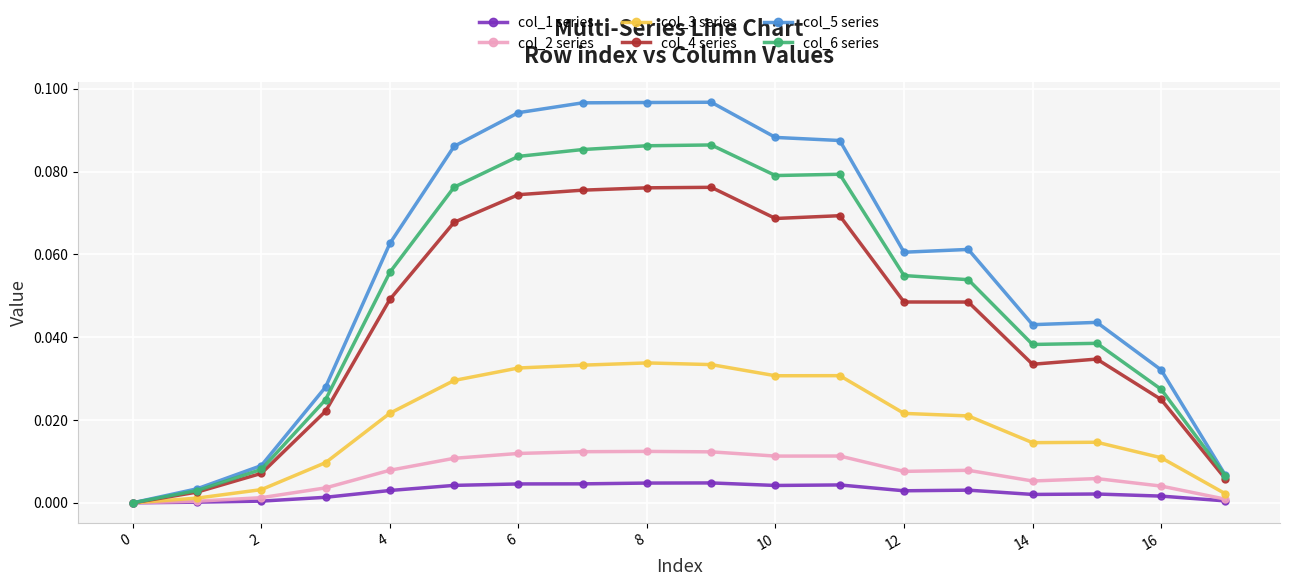

List the series in order of their peak value, lowest first.

col_1 series, col_2 series, col_3 series, col_4 series, col_6 series, col_5 series